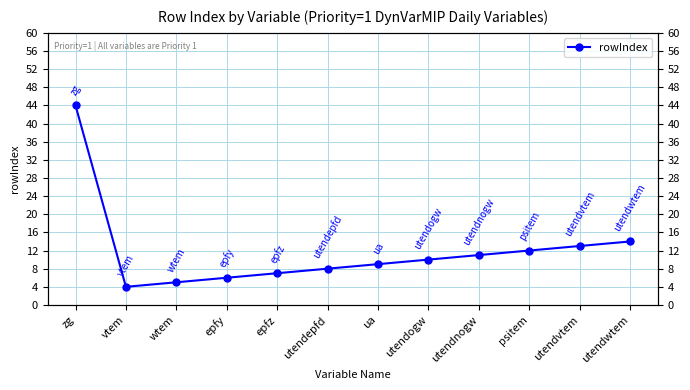

What is the difference between the maximum and second lowest values?

39